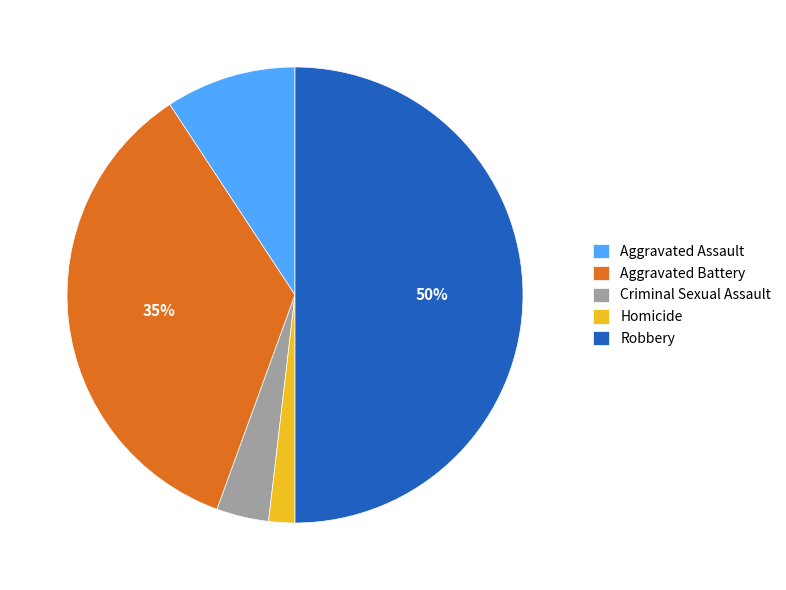

Do Aggravated Assault and Criminal Sexual Assault together represent more than half of the pie?

No